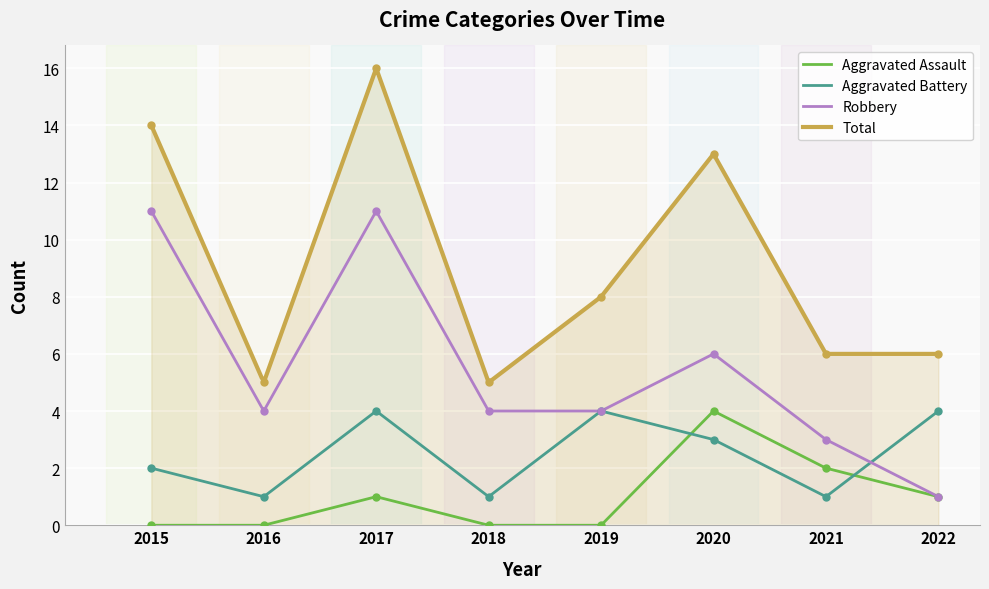

Where do Aggravated Battery and Robbery first cross each other?

2021 and 2022